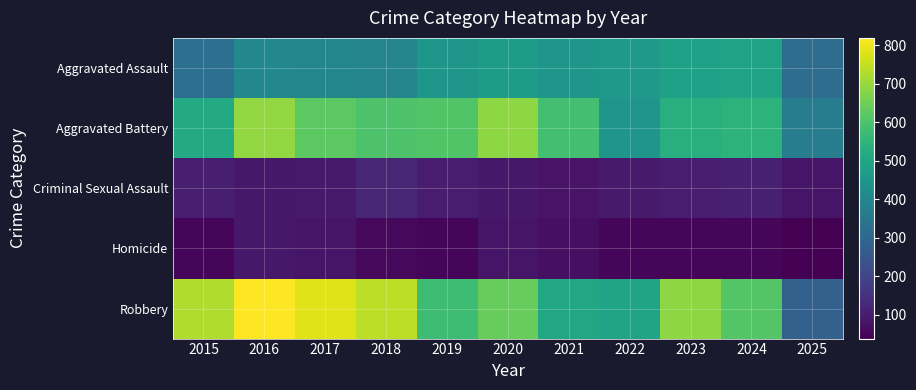

Reading left to right, extract all data points from this chart.

Aggravated Assault: 2015=323	2016=402	2017=396	2018=392	2019=452	2020=466	2021=452	2022=458	2023=486	2024=492	2025=315
Aggravated Battery: 2015=515	2016=691	2017=623	2018=600	2019=608	2020=686	2021=587	2022=446	2023=529	2024=543	2025=368
Criminal Sexual Assault: 2015=105	2016=87	2017=91	2018=123	2019=102	2020=89	2021=80	2022=93	2023=98	2024=107	2025=81
Homicide: 2015=50	2016=87	2017=82	2018=56	2019=53	2020=81	2021=69	2022=50	2023=48	2024=48	2025=38
Robbery: 2015=726	2016=819	2017=780	2018=741	2019=577	2020=637	2021=506	2022=495	2023=687	2024=610	2025=279